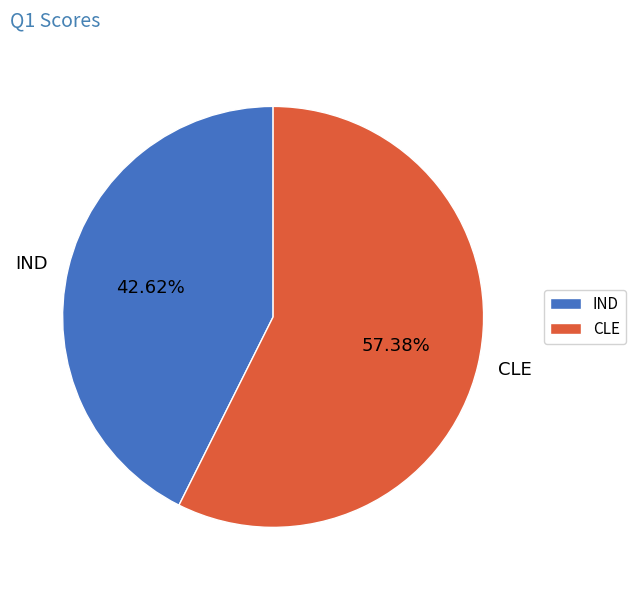

How much of the chart is everything except CLE?

42.6%